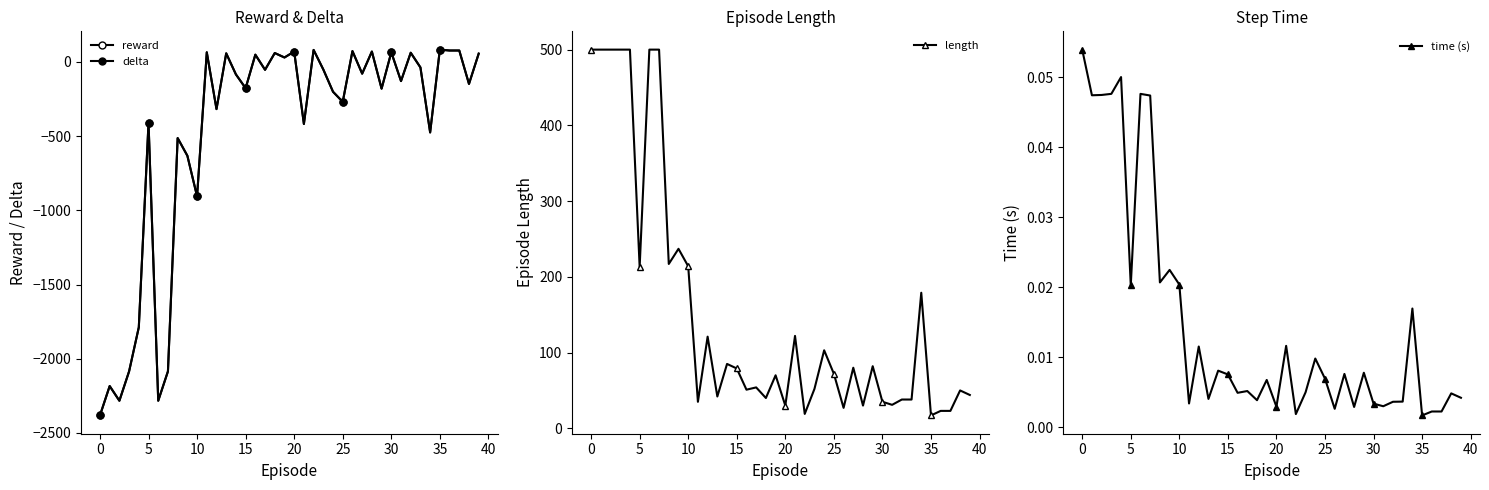

What is the greatest value displayed?

500.0